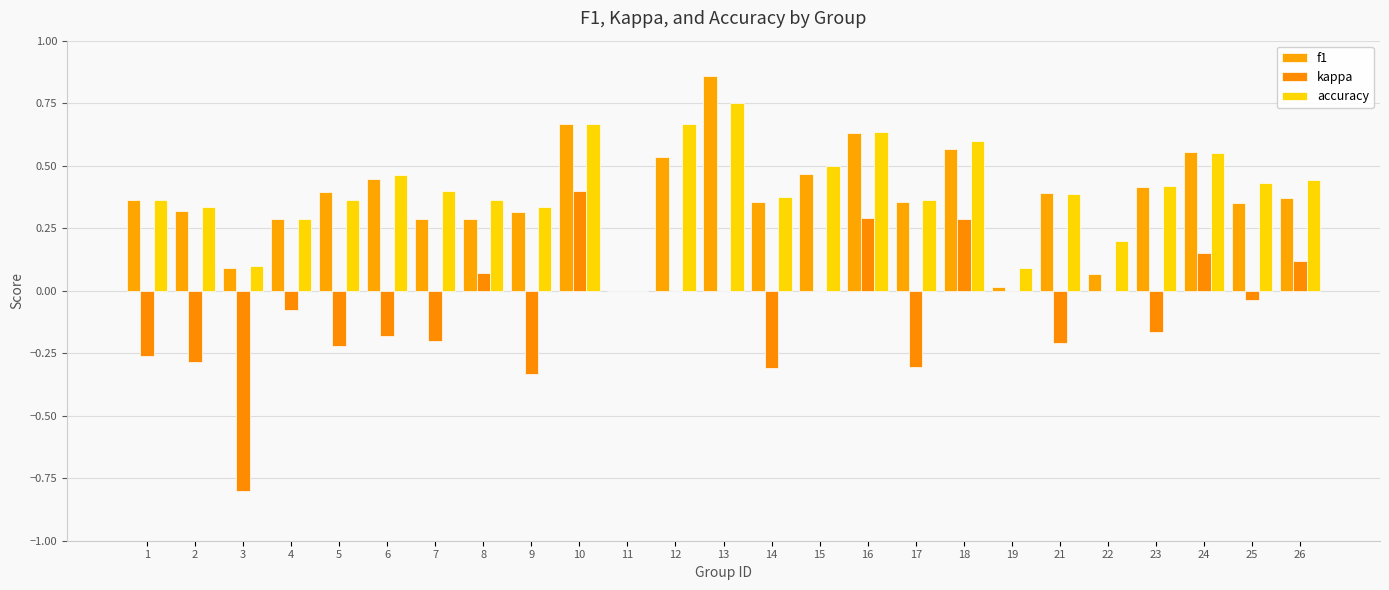

Are the bars grouped side by side (vs. stacked)?

Yes